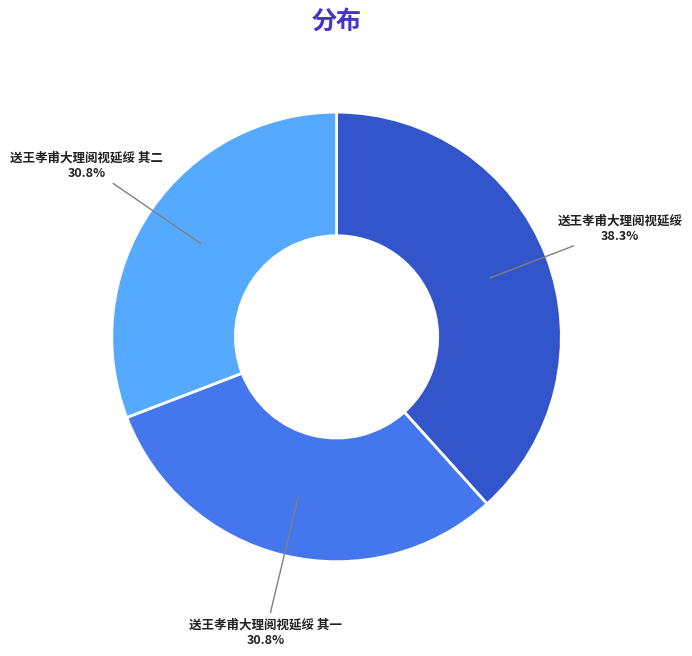

What percentage do 送王孝甫大理阅视延绥 其一 and 送王孝甫大理阅视延绥 其二 together represent?

61.7%